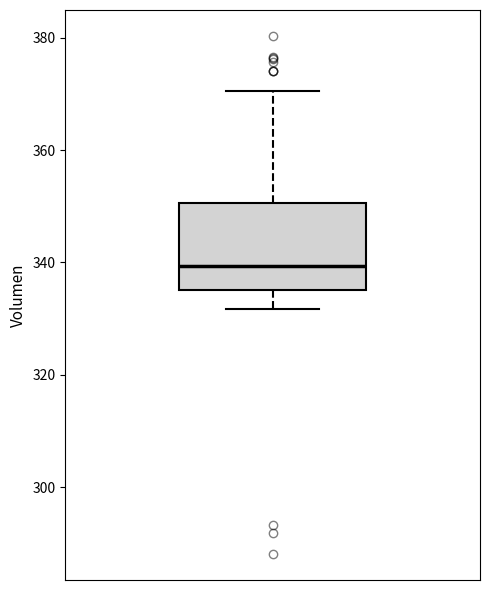

Read this box plot against the y-axis: the position of the median line, the range covered by the box, and the ends of both whiskers. The values are not printed on the chart, so give them approximately, as read against the axis.

median 340, box 336 to 350, whiskers 332 to 370